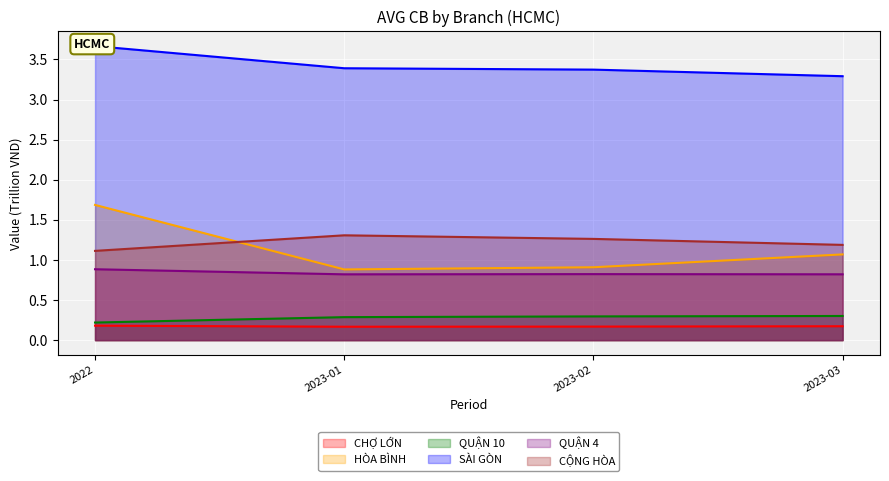

What are all the series names shown in the legend?

CHỢ LỚN, HÒA BÌNH, QUẬN 10, SÀI GÒN, QUẬN 4, CỘNG HÒA